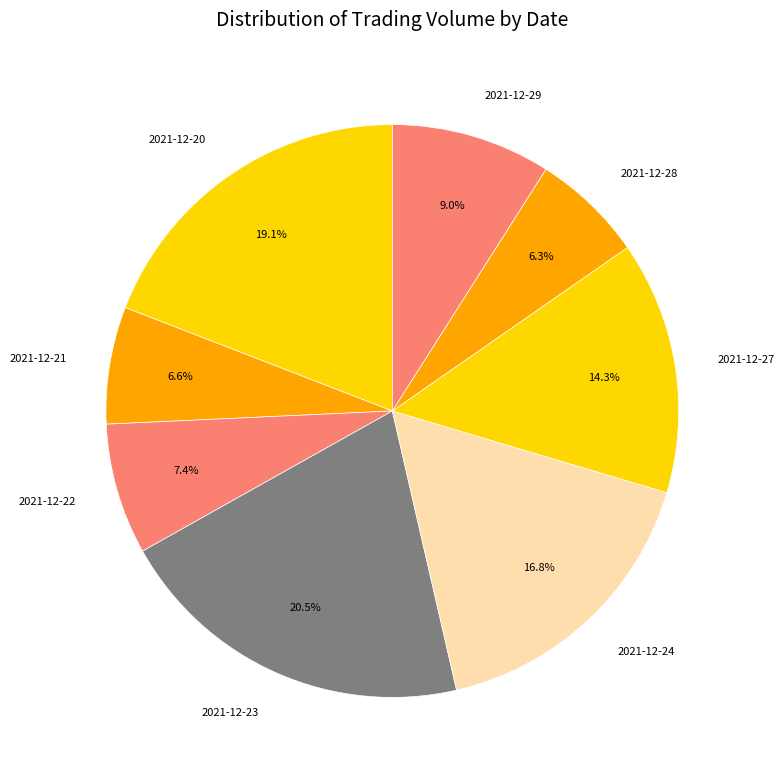

Between 2021-12-22 and 2021-12-20, which is larger?

2021-12-20